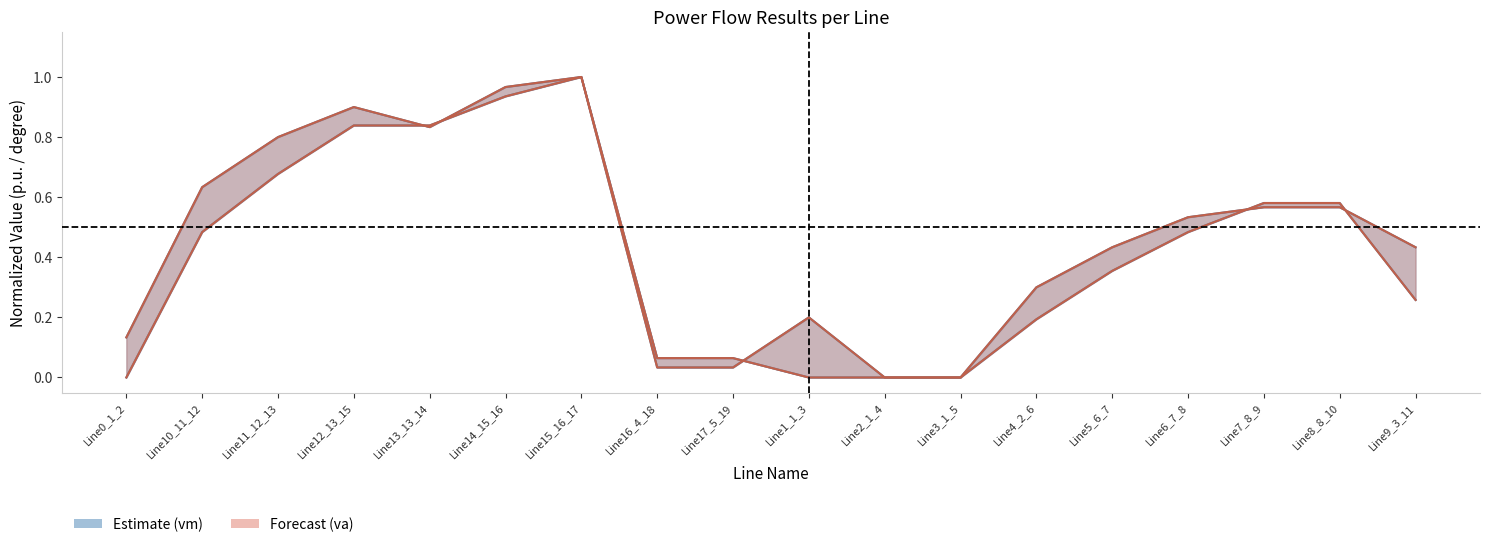

At which category does pf_vm_to_pu reach its first local peak?

Line12_13_15